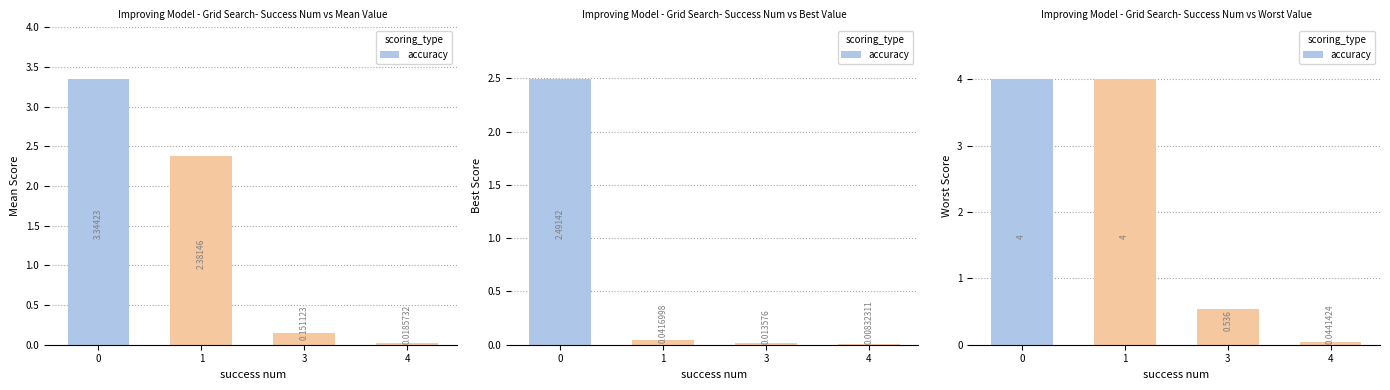

What is the average value?

2.1